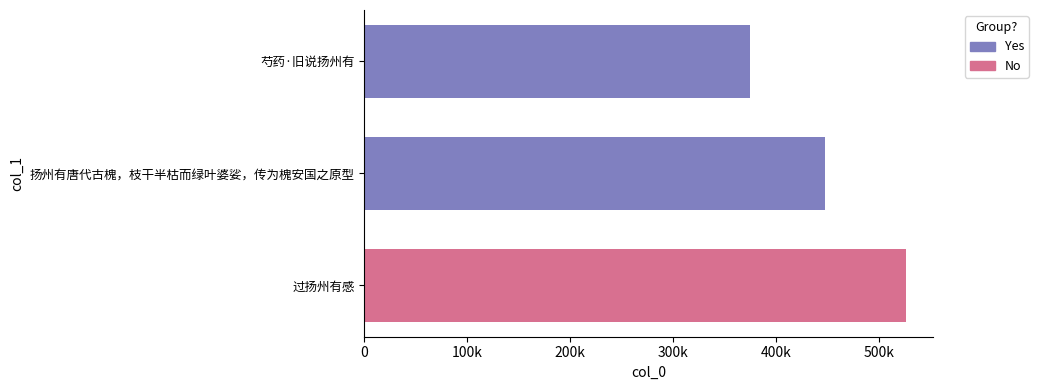

Are the bars horizontal?

Yes